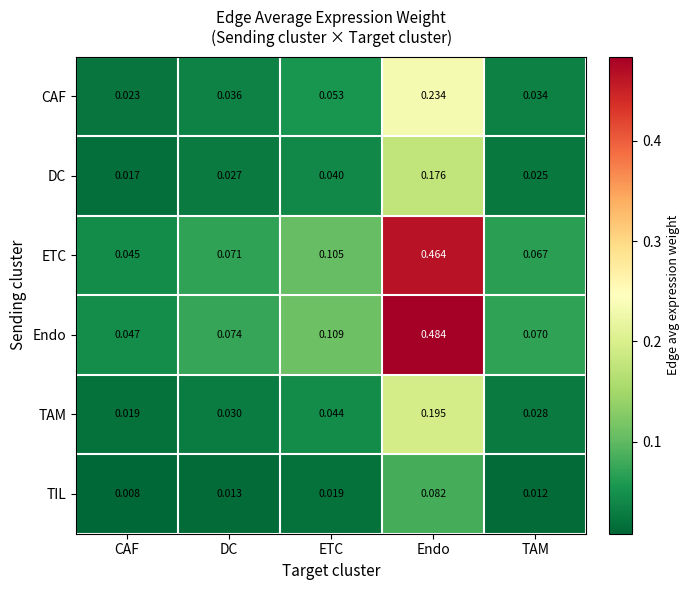

Which series has the largest total across all categories?

Endo